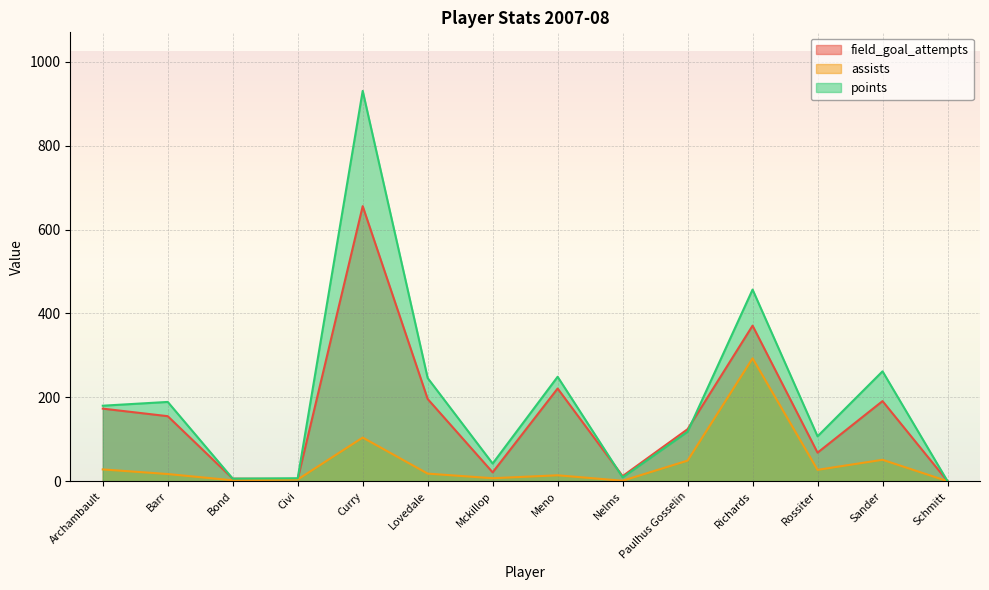

Between Nelms and Richards, which series saw the biggest shift?

points